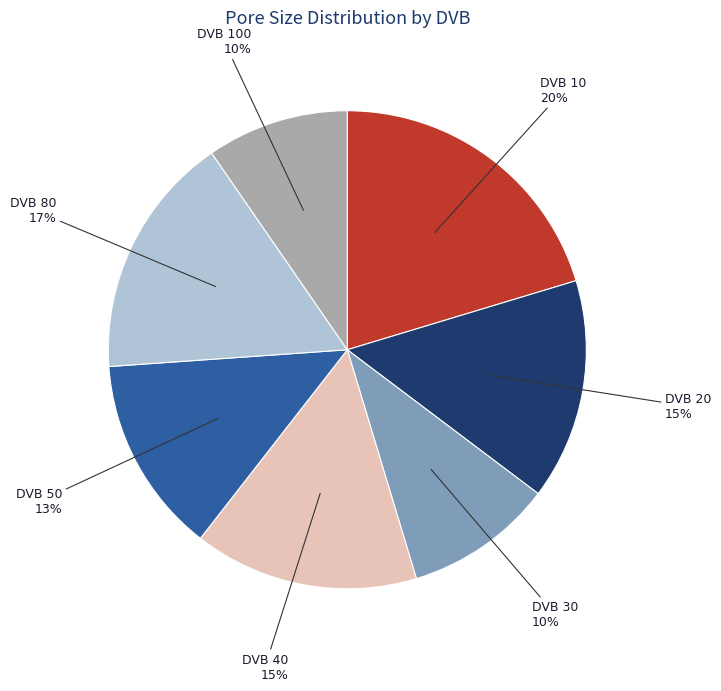

Is there any slice that represents more than half of the pie?

No